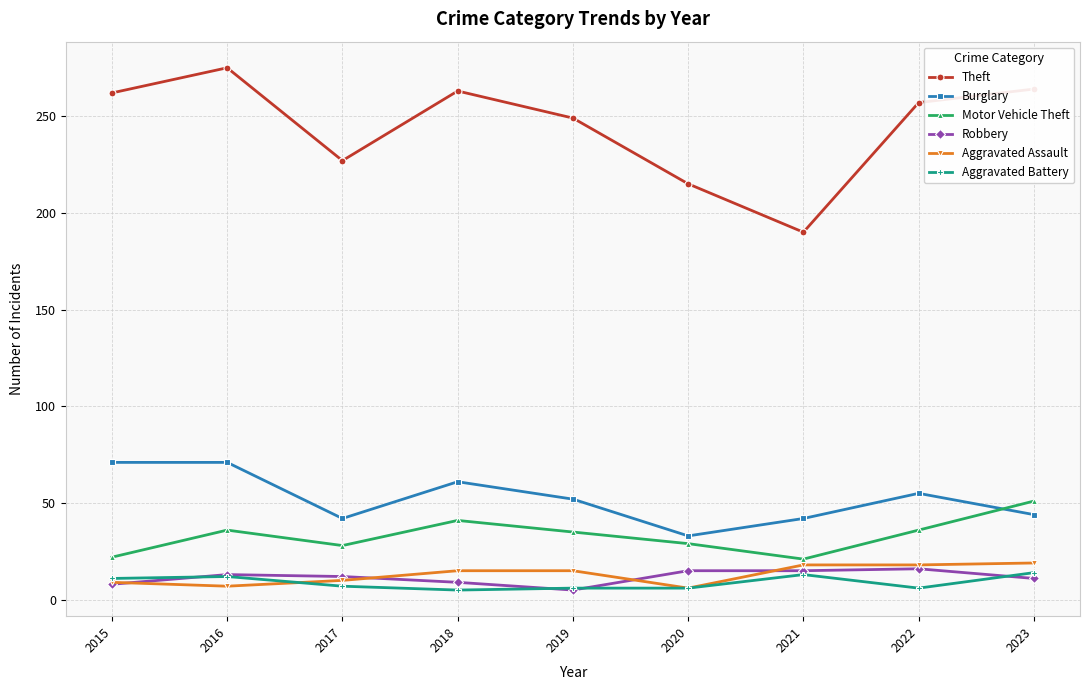

True or false: Theft and Motor Vehicle Theft intersect in this chart.

False